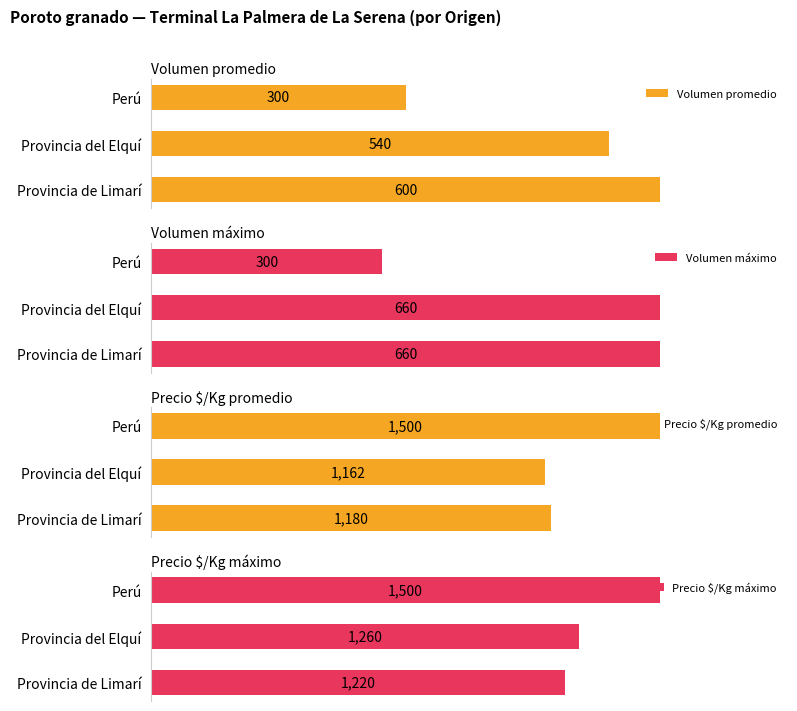

At which label does Volumen máximo reach its minimum?

Perú